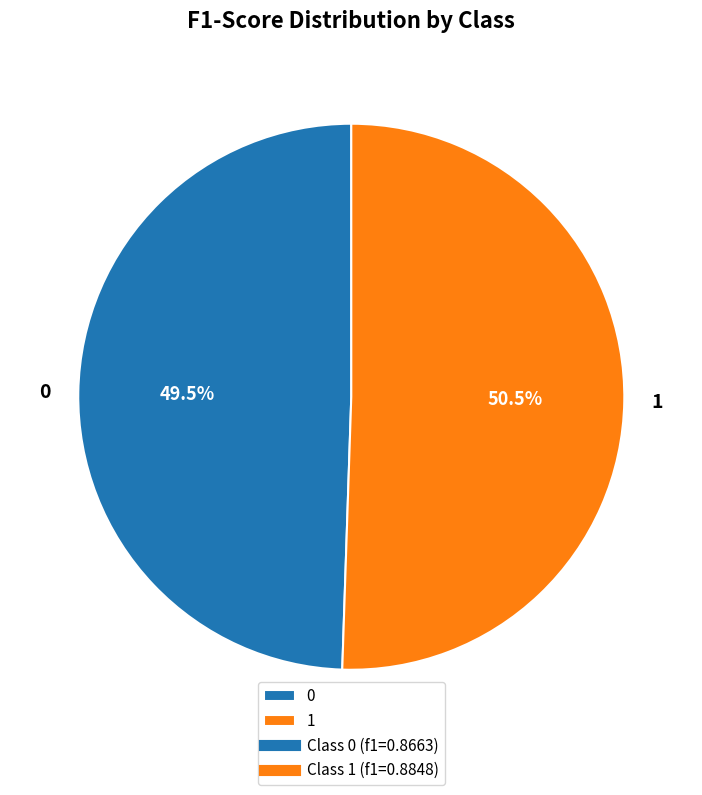

True or false: 1 accounts for 40% of the total.

False